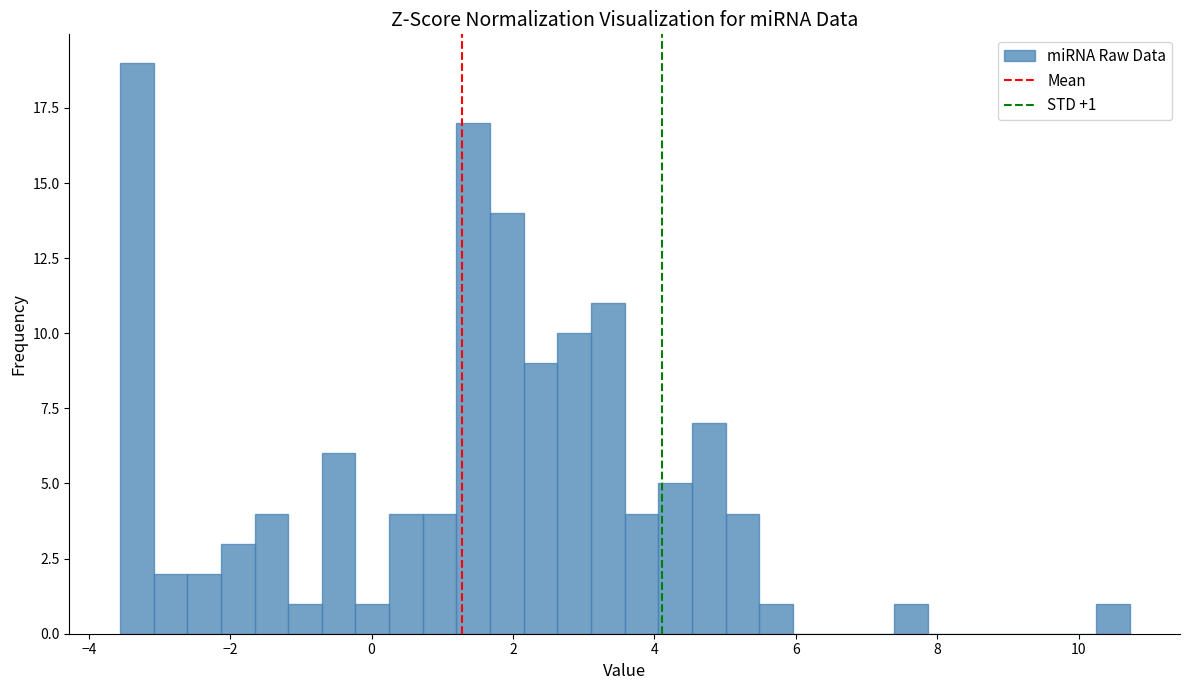

Read against the x-axis, roughly where is the centre of the tallest bar?

-3.4